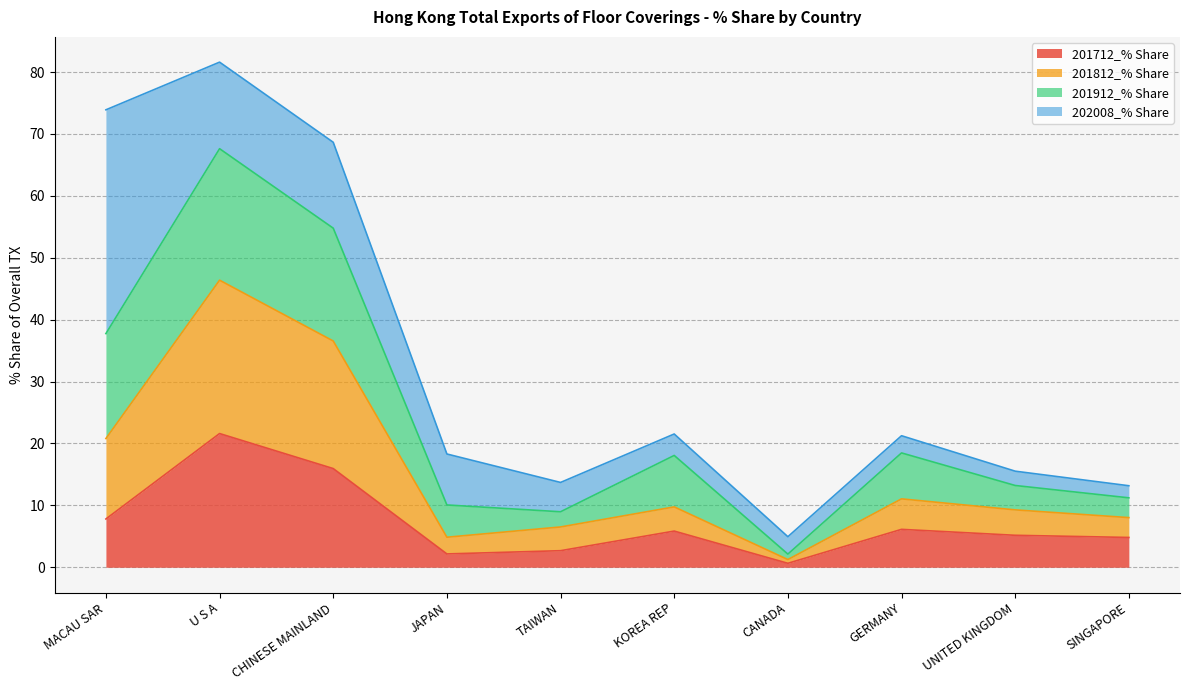

What is the total value across all series at CHINESE MAINLAND?

68.6